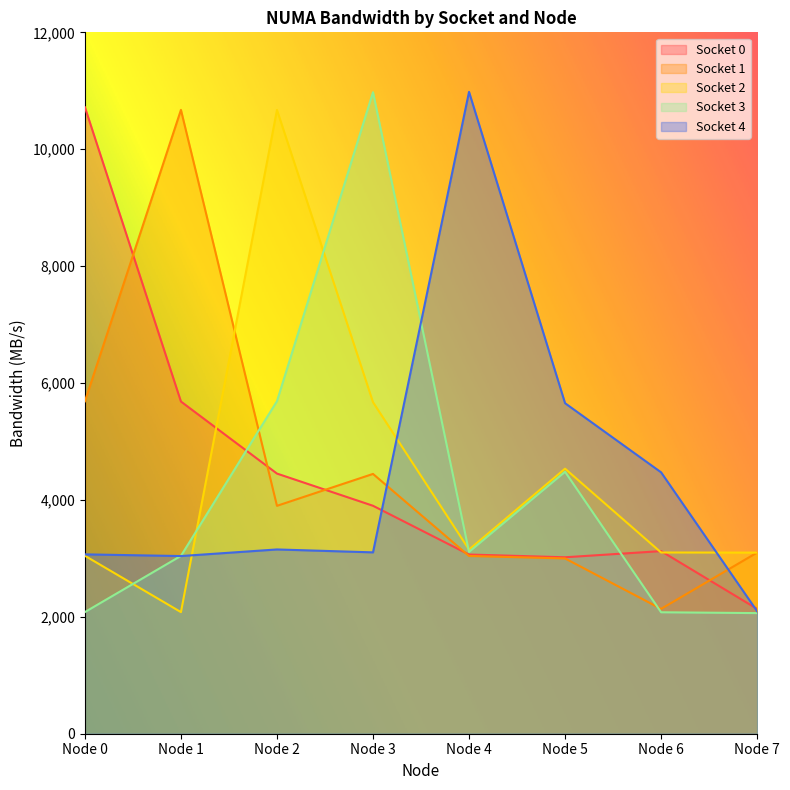

Where does the Socket 4 series first go above 3152?

Node 2